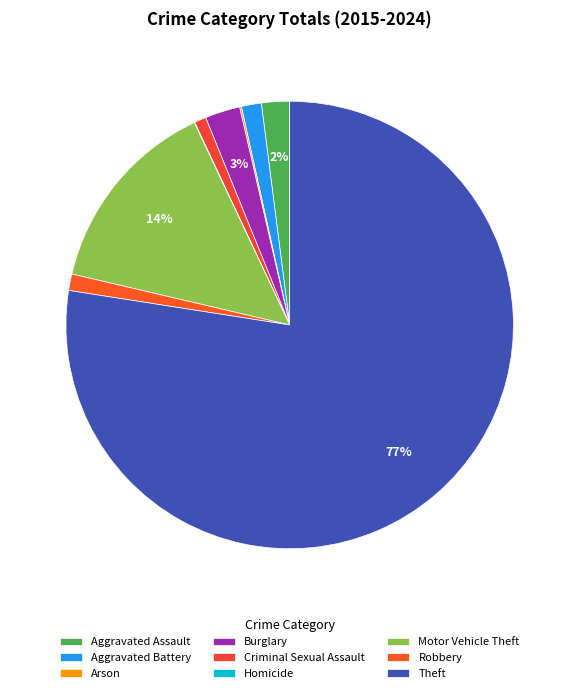

Which slice represents more than half of the pie?

Theft